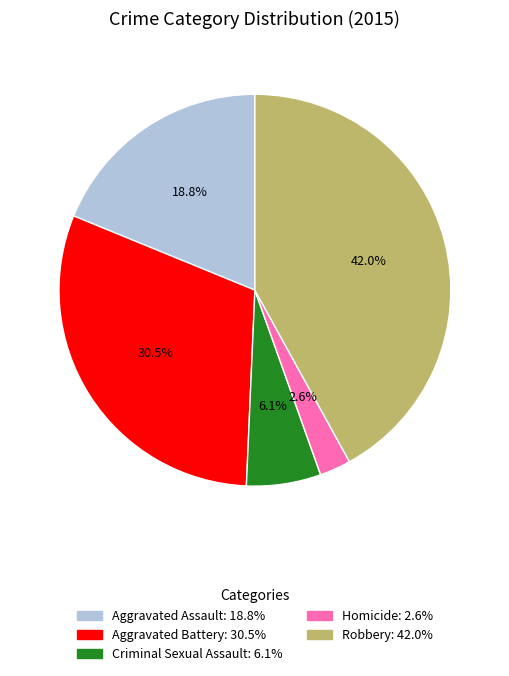

Which category has the smallest portion of the pie?

Homicide